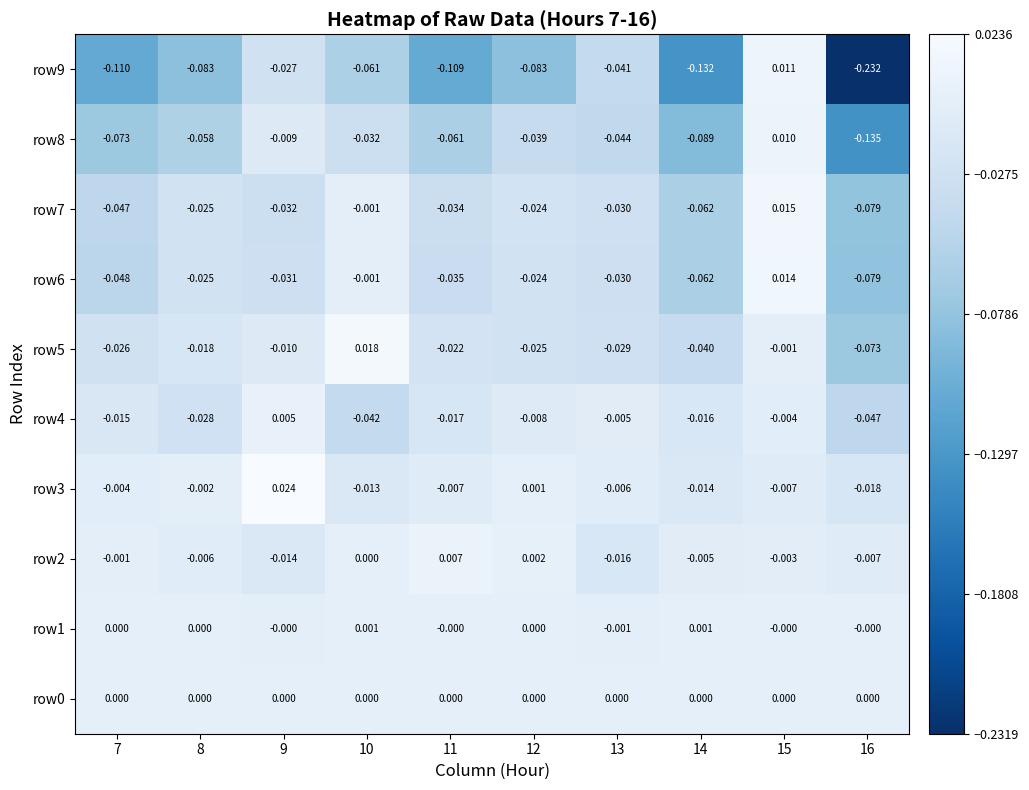

Which label corresponds to the smallest value in the chart?

16